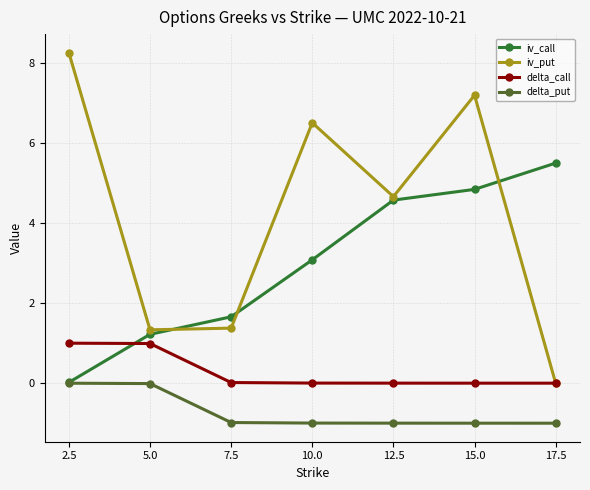

Rank the series at 7.5 from highest to lowest value.

iv_call, iv_put, delta_call, delta_put